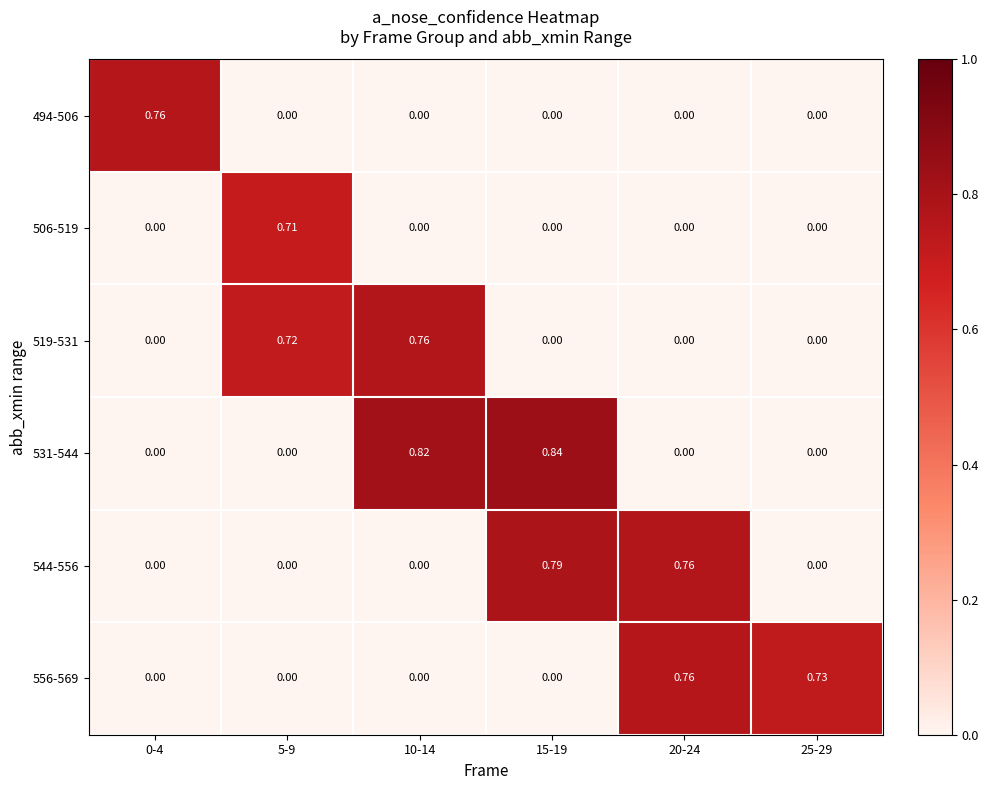

At how many categories does at least one series exceed 0?

6